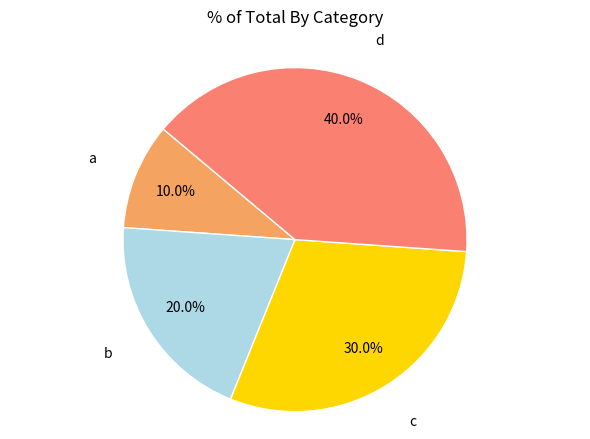

To the nearest percent, what is the difference between the largest and smallest slice percentages?

30%